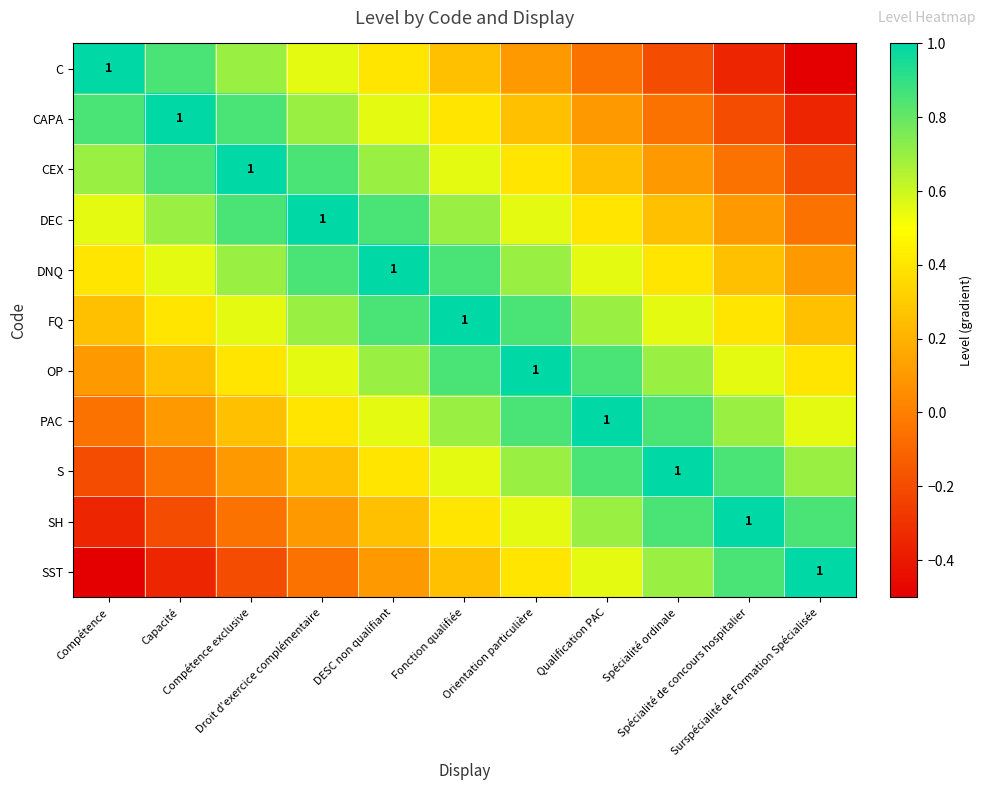

What is the difference between the second highest and second lowest values in the DEC series?

0.8